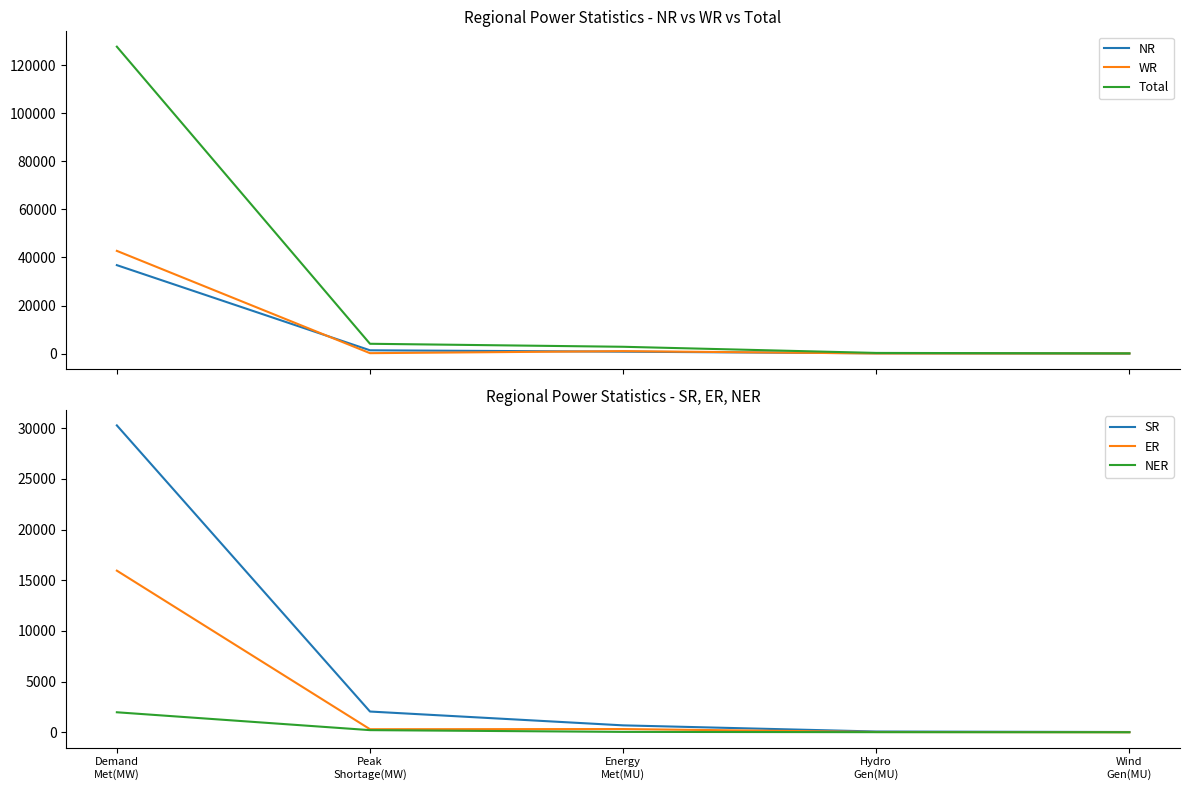

Which series has the largest range (max minus min)?

Total